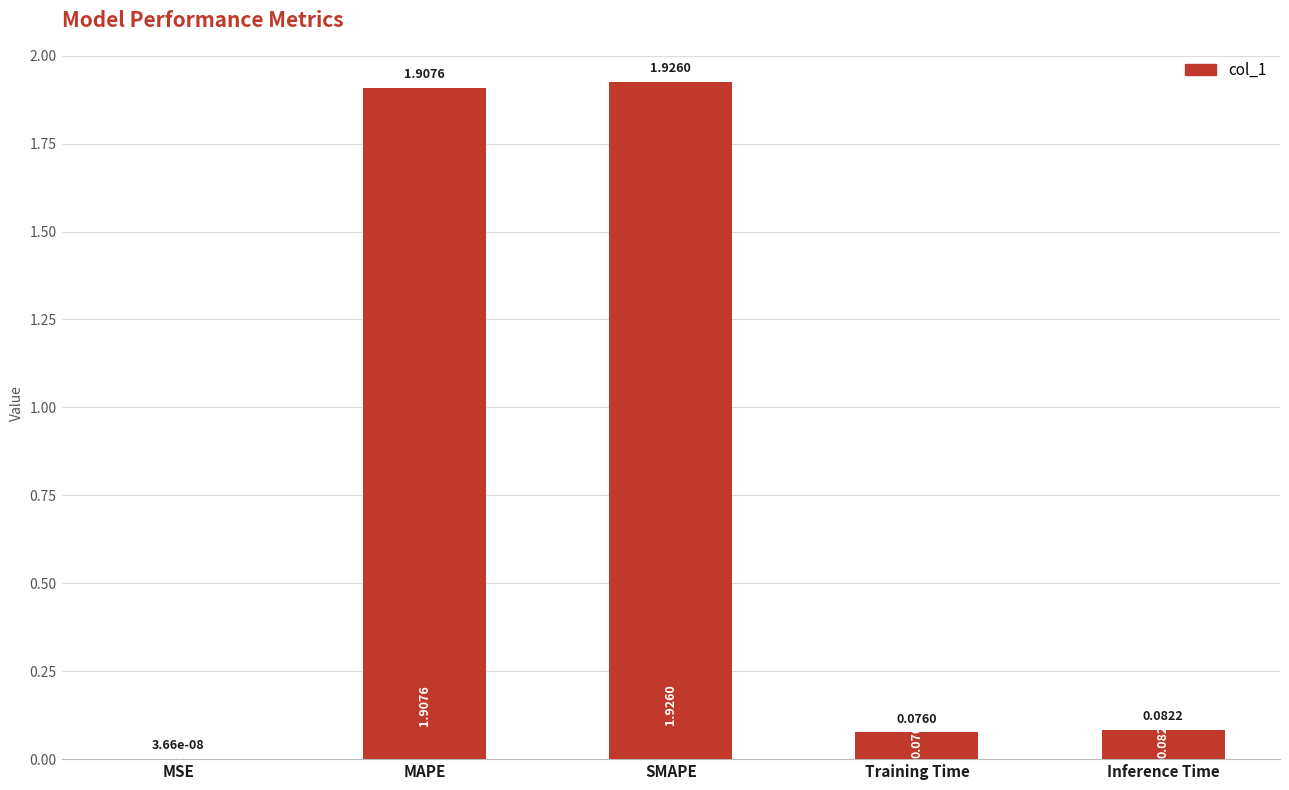

What is the sum of the values at MAPE and SMAPE?

3.8